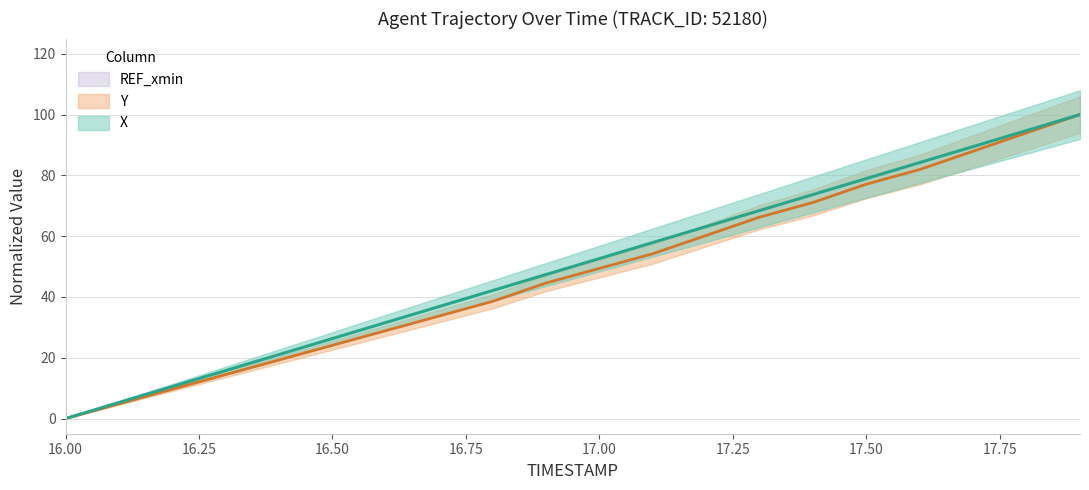

What is the total value across all series at 17.8?

188.7